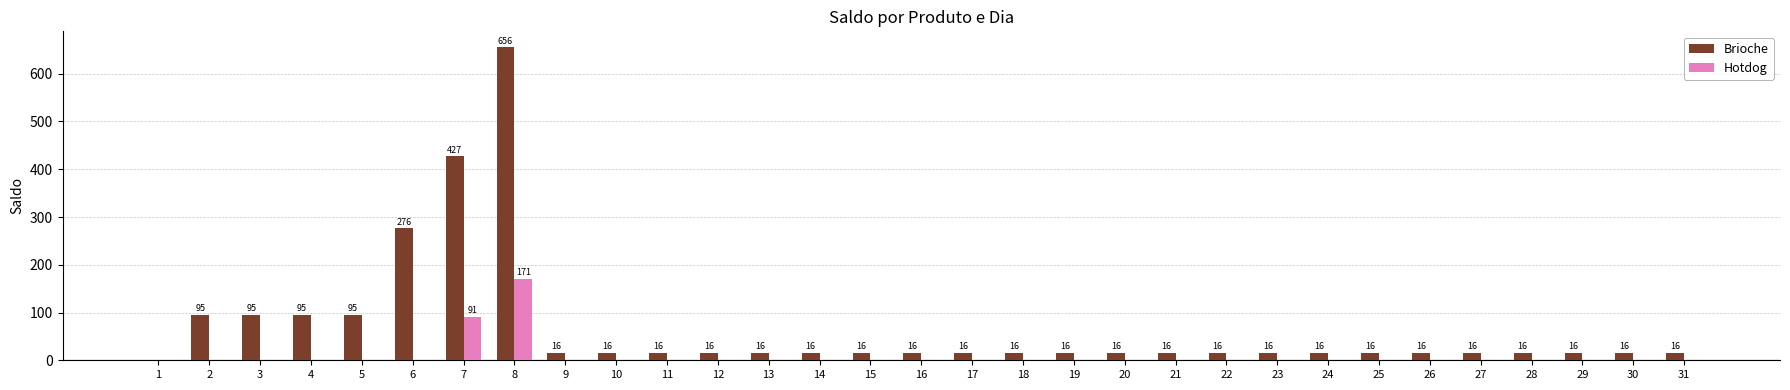

How many data points does each series have?

31